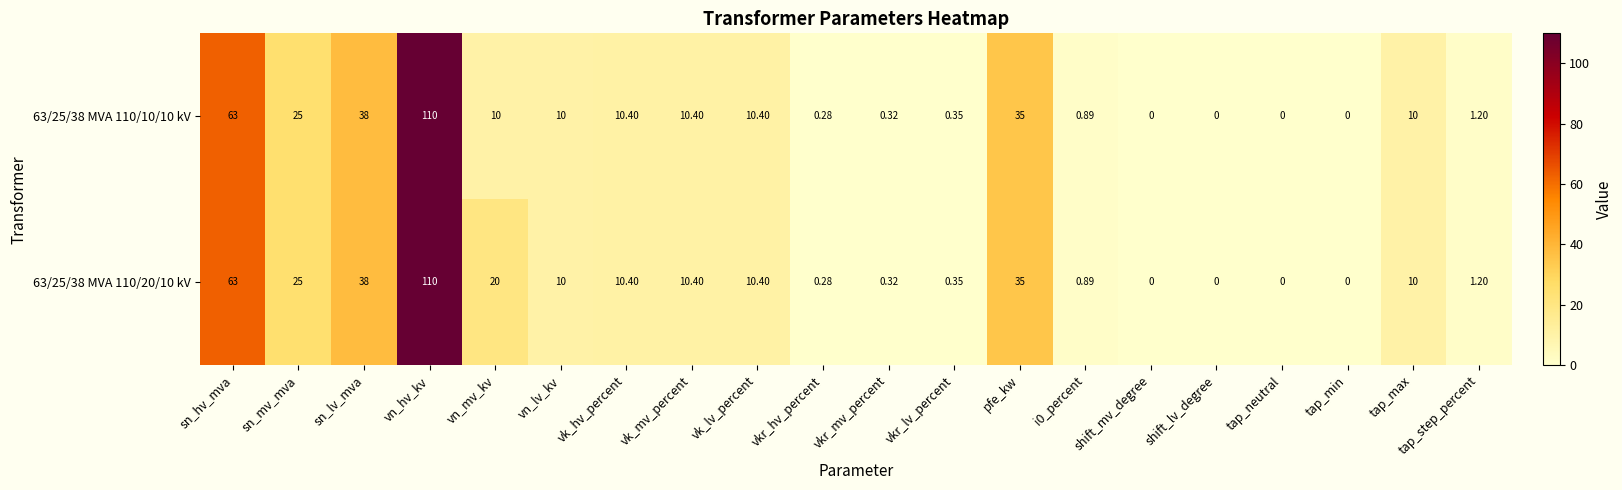

Where is 63/25/38 MVA 110/10/10 kV nearest to the value 55?

sn_hv_mva